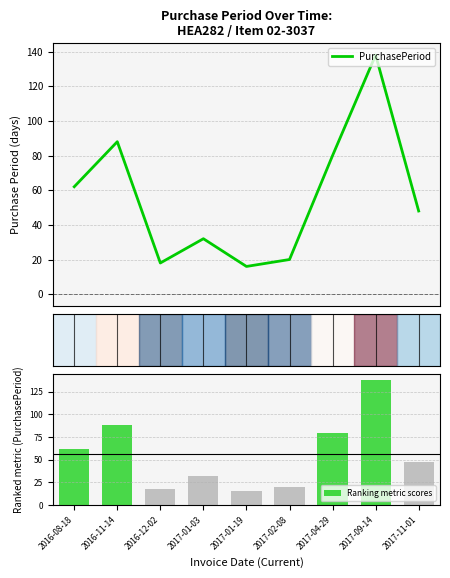

Which series has the largest range (max minus min)?

PurchasePeriod